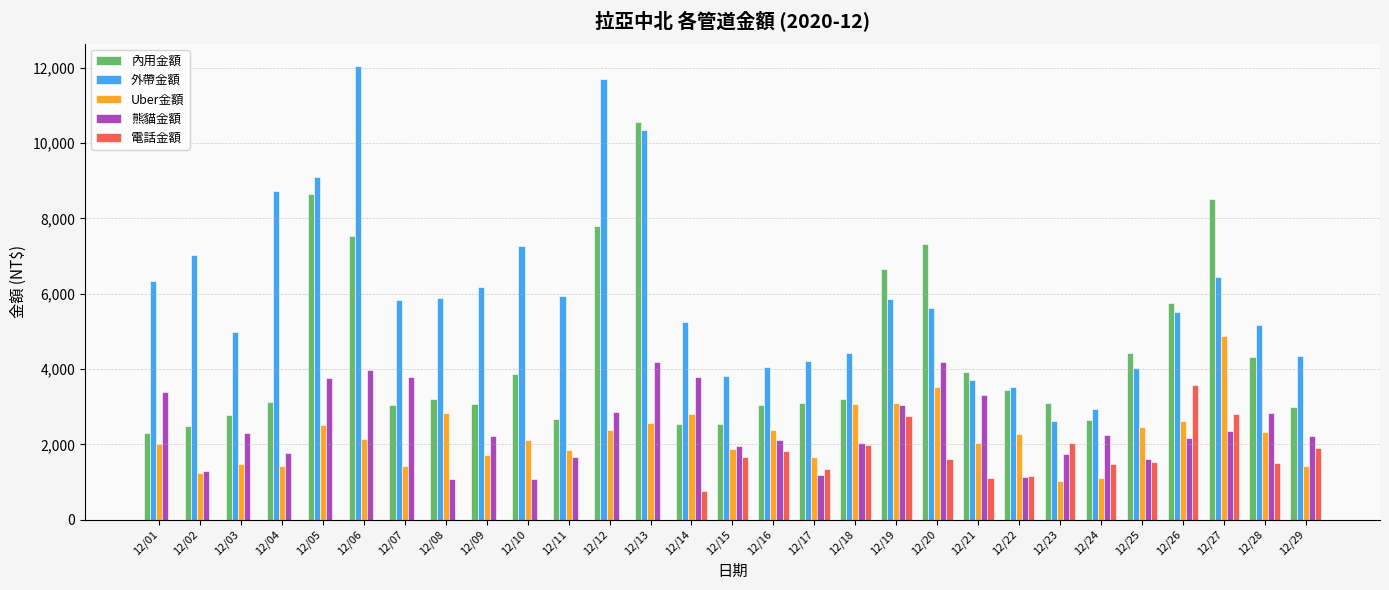

The value of 熊貓金額 at 12/12 is 4902. True or false?

False